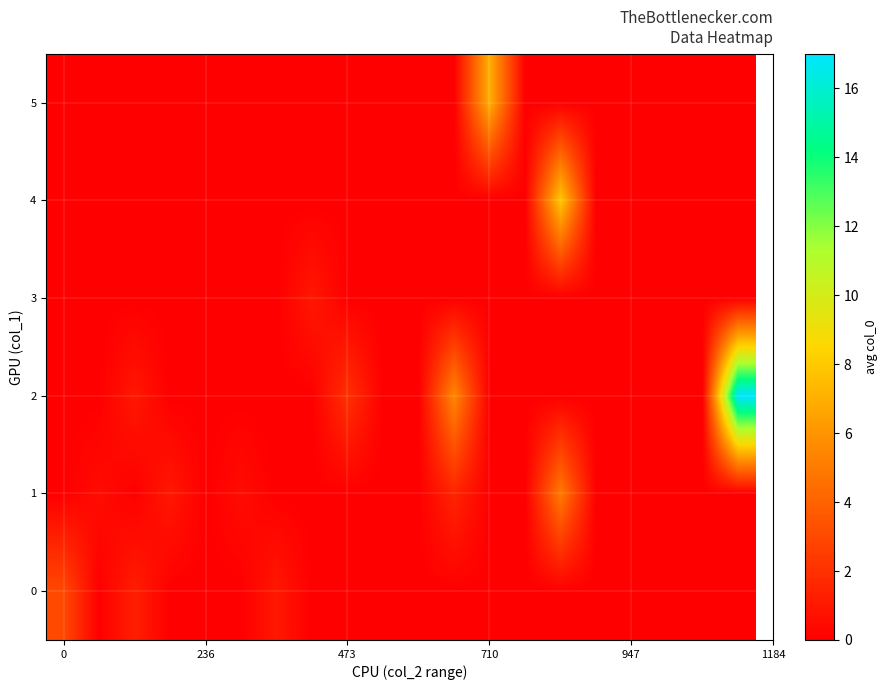

Reading left to right, list all the values displayed in this chart.

0: 3.0	0.0	1.2	0.0	0.0	0.0	1.0	0.0	0.0	0.0	0.0	0.0	0.0	0.0	0.0	0.0	0.0	0.0	0.0	0.0
1: 0.0	0.5	0.0	1.0	0.0	0.5	0.0	0.0	0.0	0.0	0.0	1.5	0.0	0.0	5.0	0.0	0.0	0.0	0.0	0.0
2: 0.0	0.0	1.0	0.0	0.0	0.0	0.0	0.0	2.0	0.0	0.0	5.5	0.0	0.0	0.0	0.0	0.0	0.0	0.0	17.0
3: 0.0	0.0	0.0	0.0	0.0	0.0	0.0	1.0	0.0	0.0	0.0	0.0	0.0	0.0	0.0	0.0	0.0	0.0	0.0	0.0
4: 0.0	0.0	0.0	0.0	0.0	0.0	0.0	0.0	0.0	0.0	0.0	0.0	0.0	0.0	8.0	0.0	0.0	0.0	0.0	0.0
5: 0.0	0.0	0.0	0.0	0.0	0.0	0.0	0.0	0.0	0.0	0.0	0.0	7.0	0.0	0.0	0.0	0.0	0.0	0.0	0.0